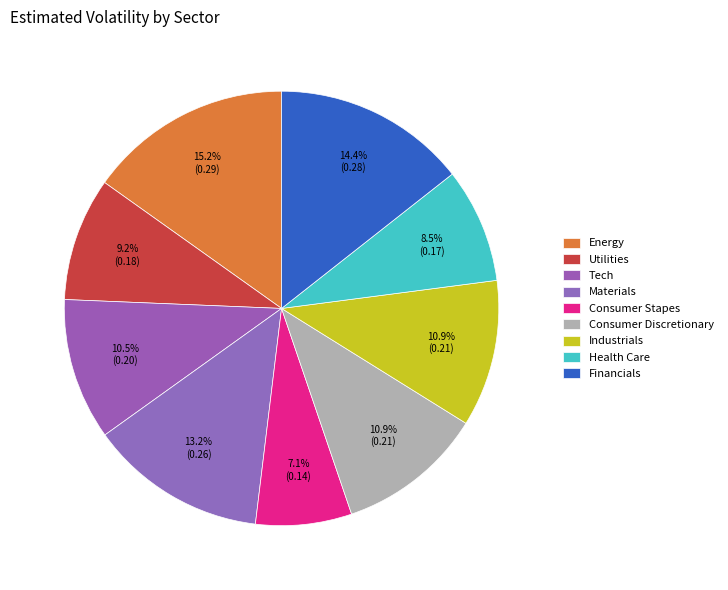

True or false: Health Care accounts for 15% of the total.

False